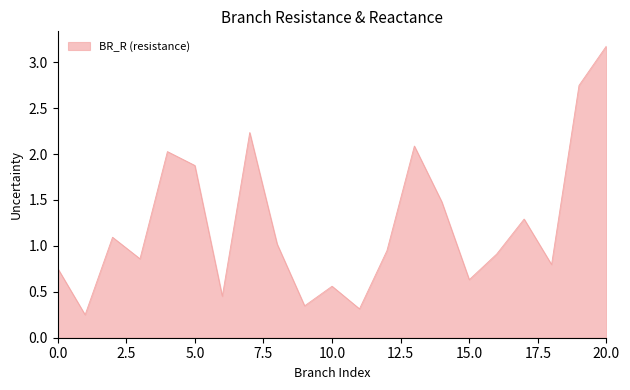

What is the difference between the maximum and minimum values?

2.9